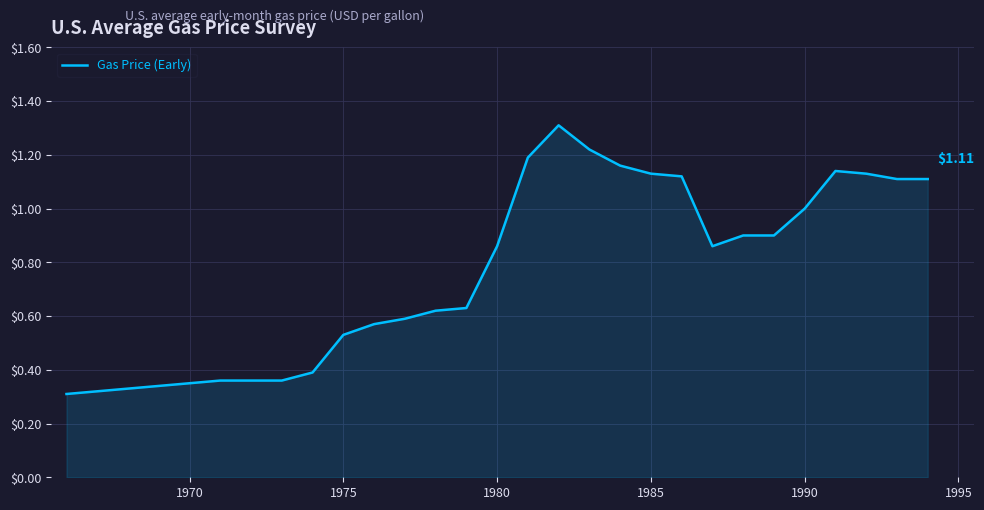

What is the average value?

0.8